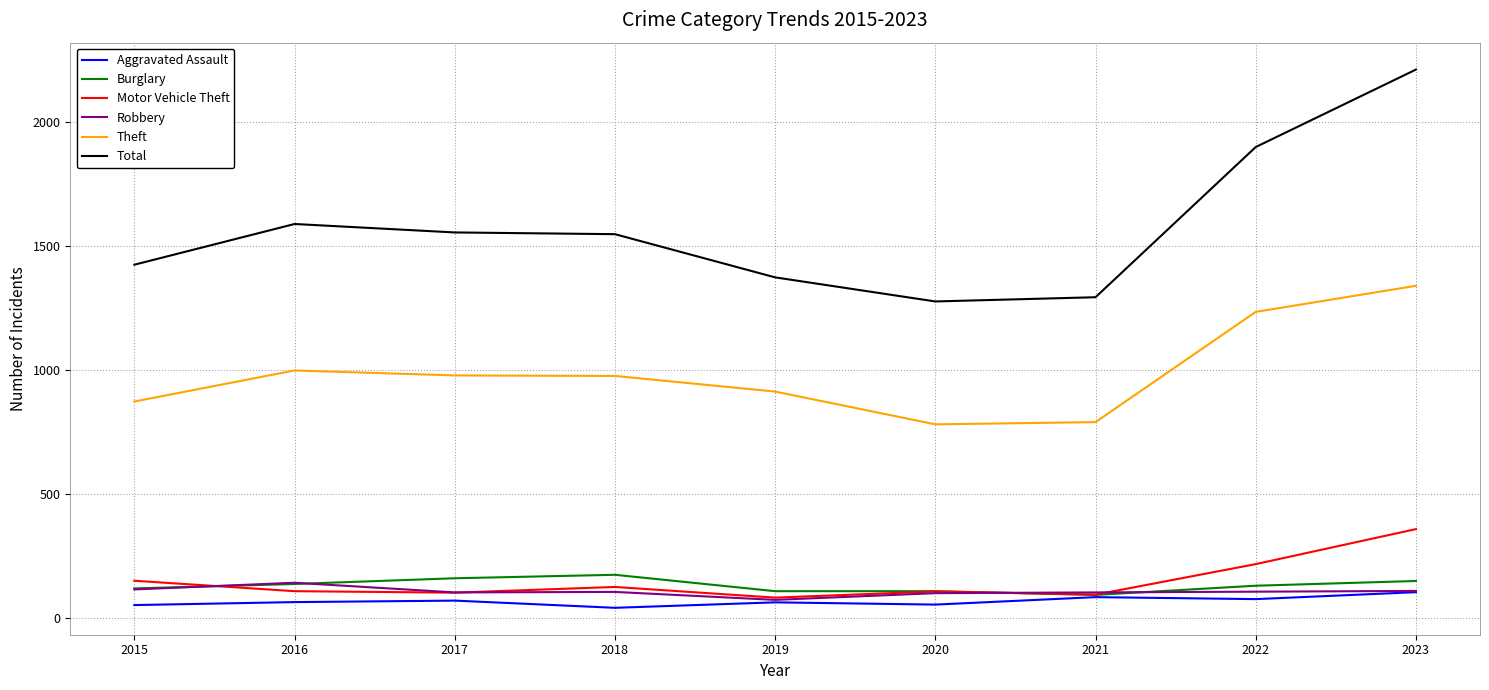

Where is the first local maximum for Total?

2016